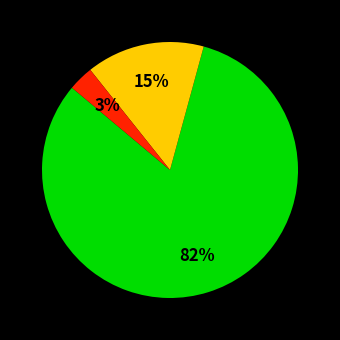

To the nearest percent, what is the difference between the largest and smallest slice percentages?

79%